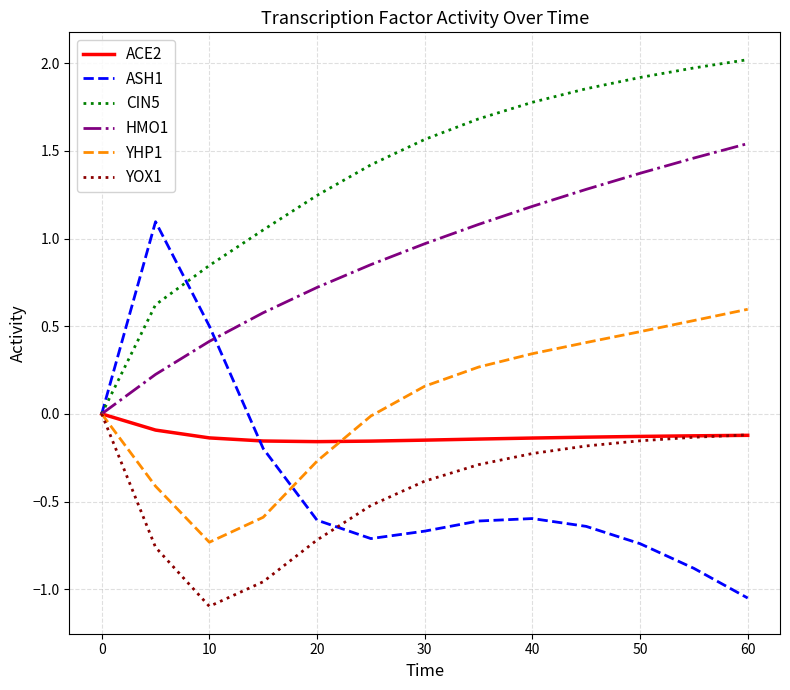

How many lines are shown in the chart?

6